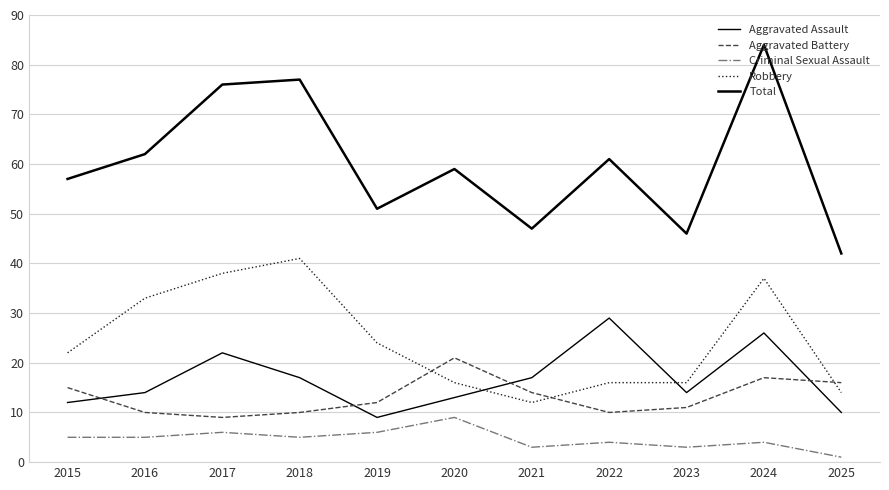

Does the chart have visible grid lines?

Yes